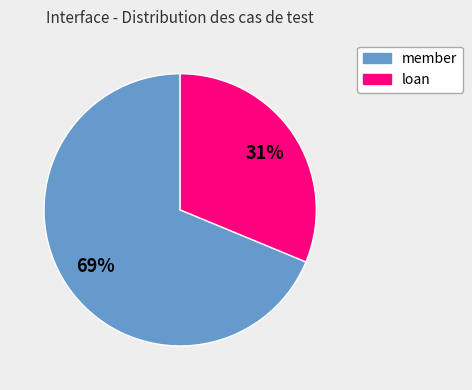

Which slice is the smallest?

loan